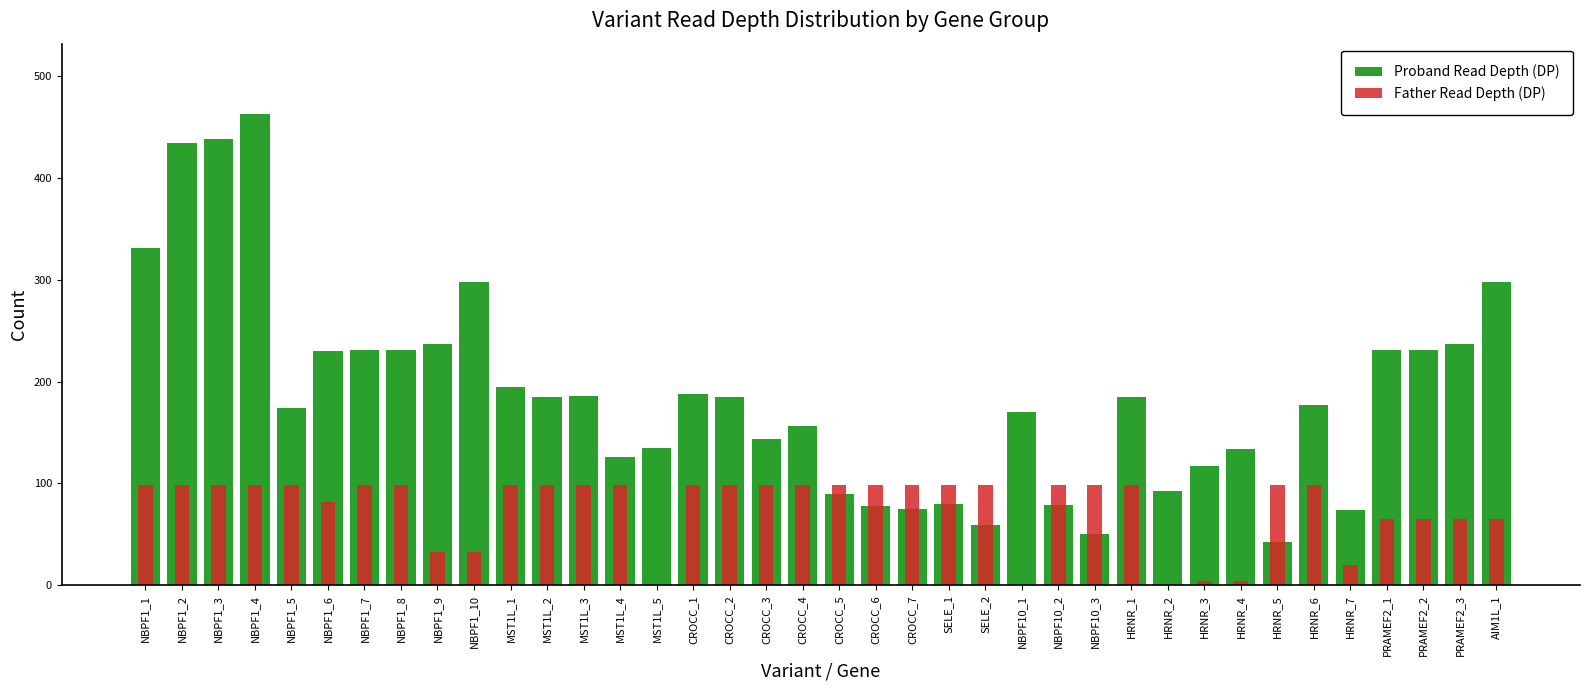

True or false: Father Read Depth (DP) has a value of 99 at MST1L_4.

True